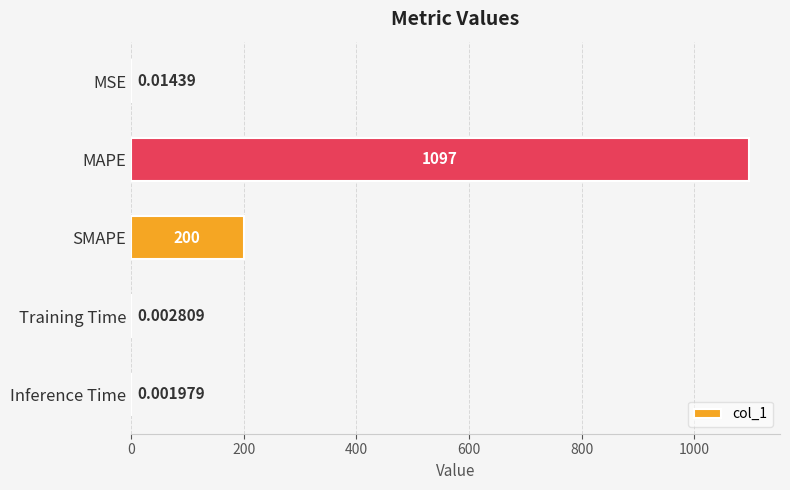

Approximately how many times larger is the value at MAPE compared to SMAPE?

5.5